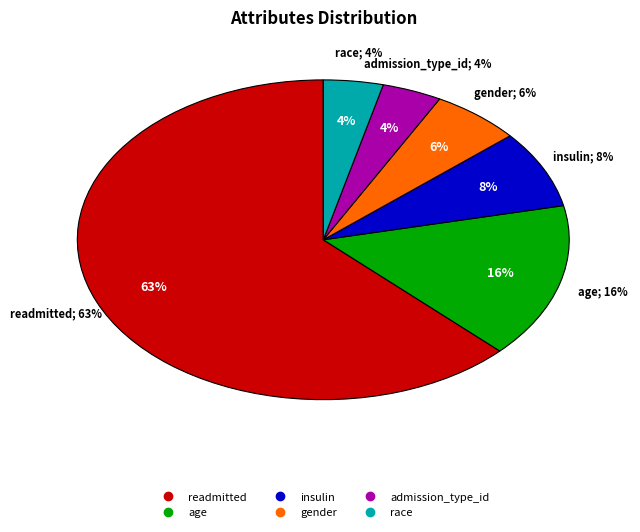

To the nearest percent, what is the combined percentage of gender and insulin?

14%